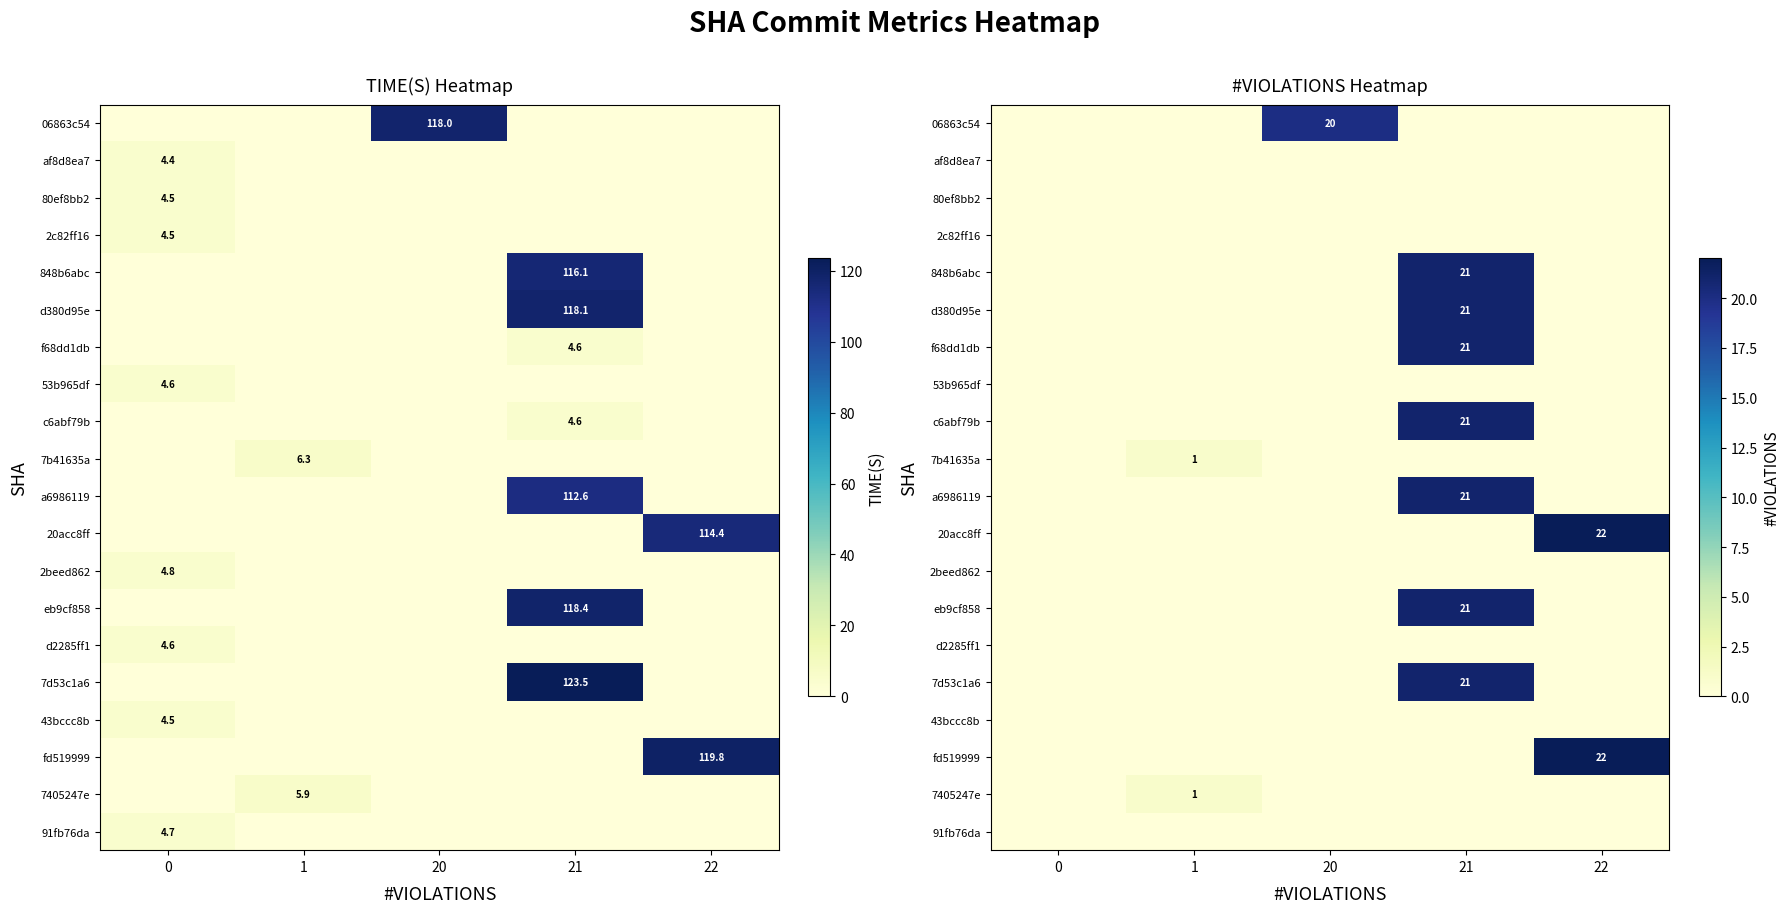

True or false: 06863c54 has a value of 0 at 21.

True